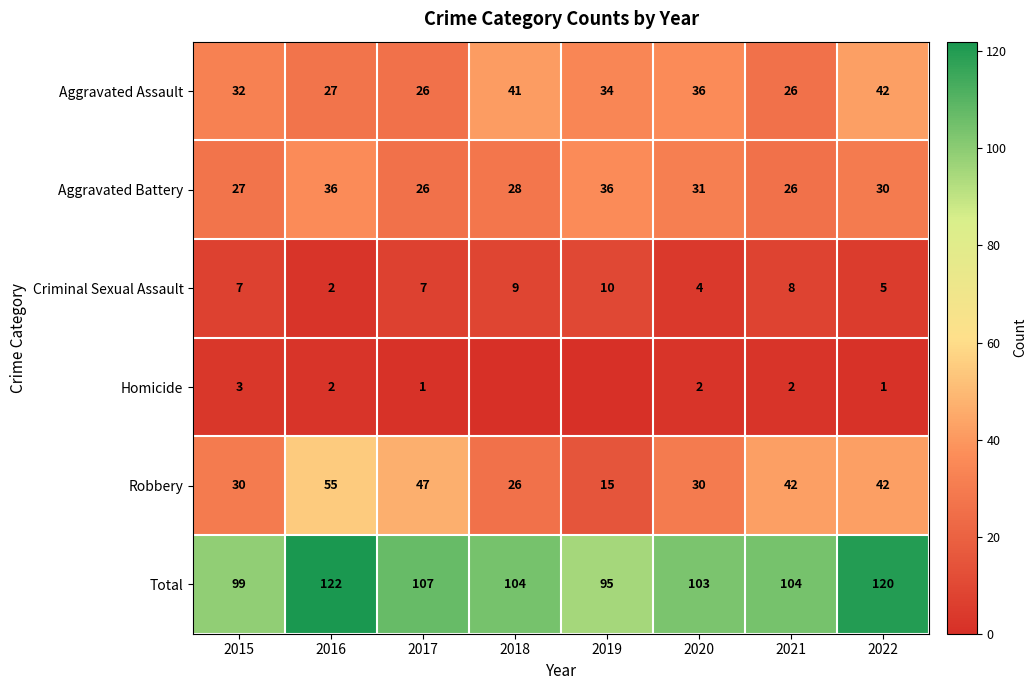

At 2020, list the series in order from largest to smallest.

Total, Aggravated Assault, Aggravated Battery, Robbery, Criminal Sexual Assault, Homicide